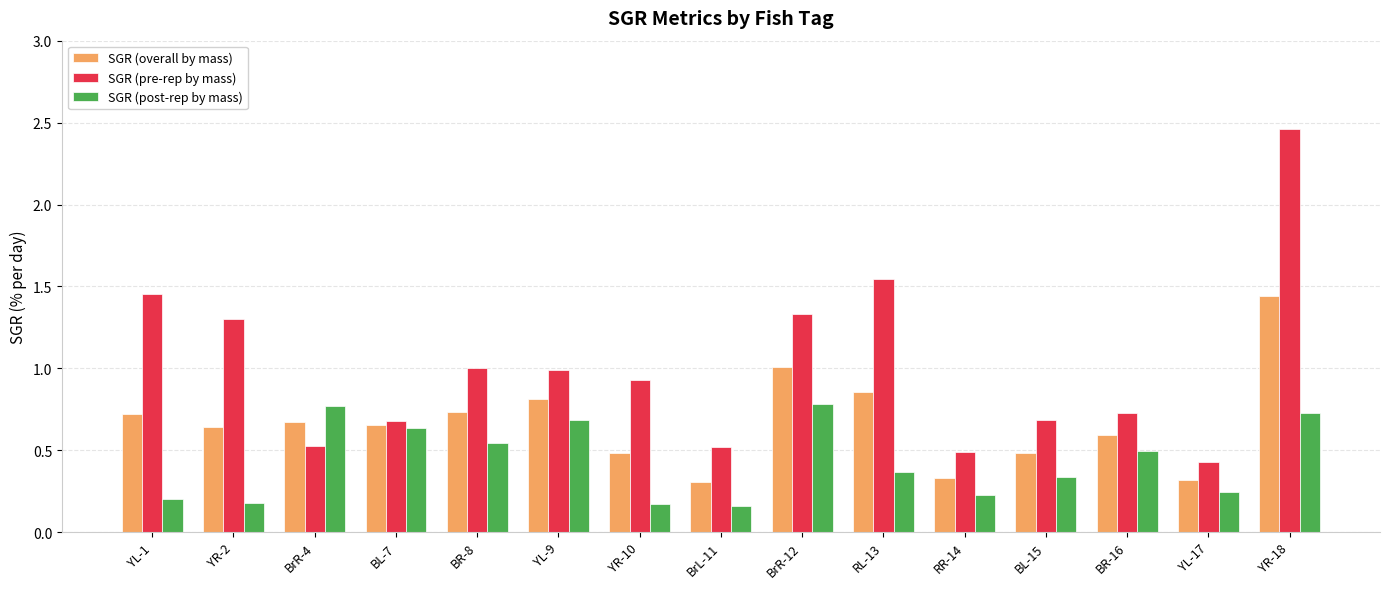

At which label does SGR (pre-rep by mass) reach its minimum?

YL-17